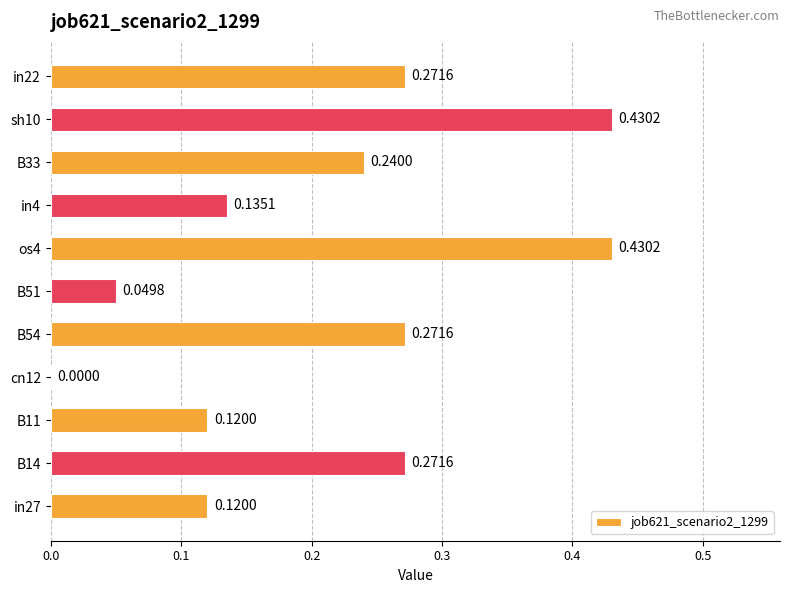

What is the sum of all values?

2.3